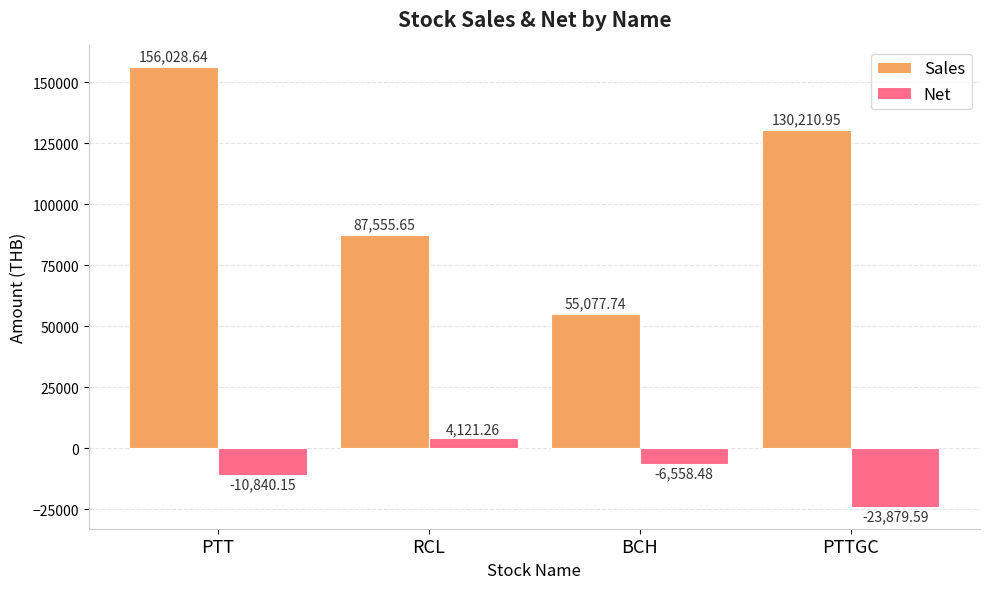

Which series has the largest total across all categories?

Sales